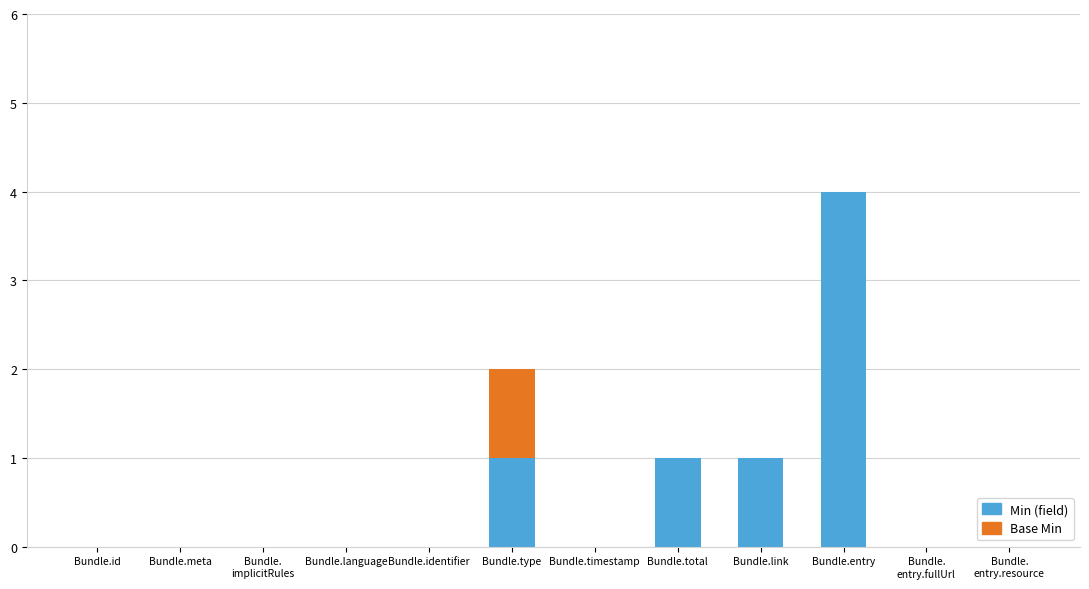

Which category has the highest value in the Min (field) series?

Bundle.entry